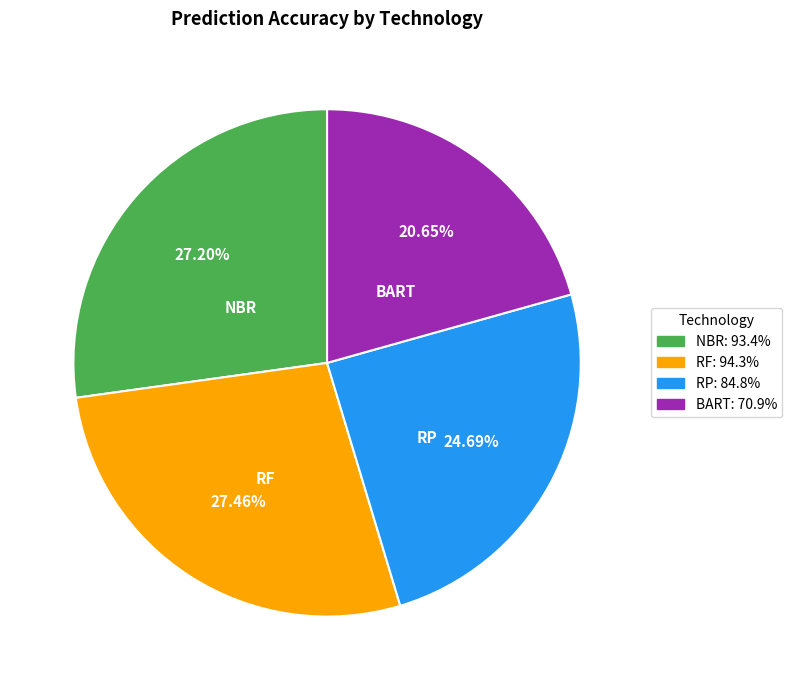

Which category has the smallest portion of the pie?

BART